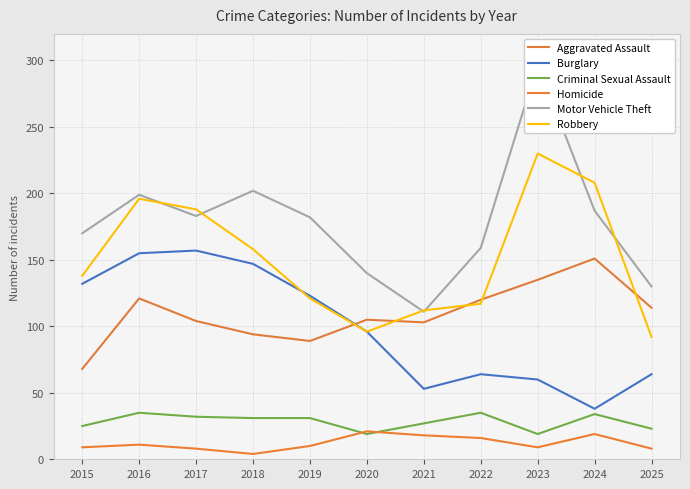

True or false: Homicide has a value of 27 at 2021.

False